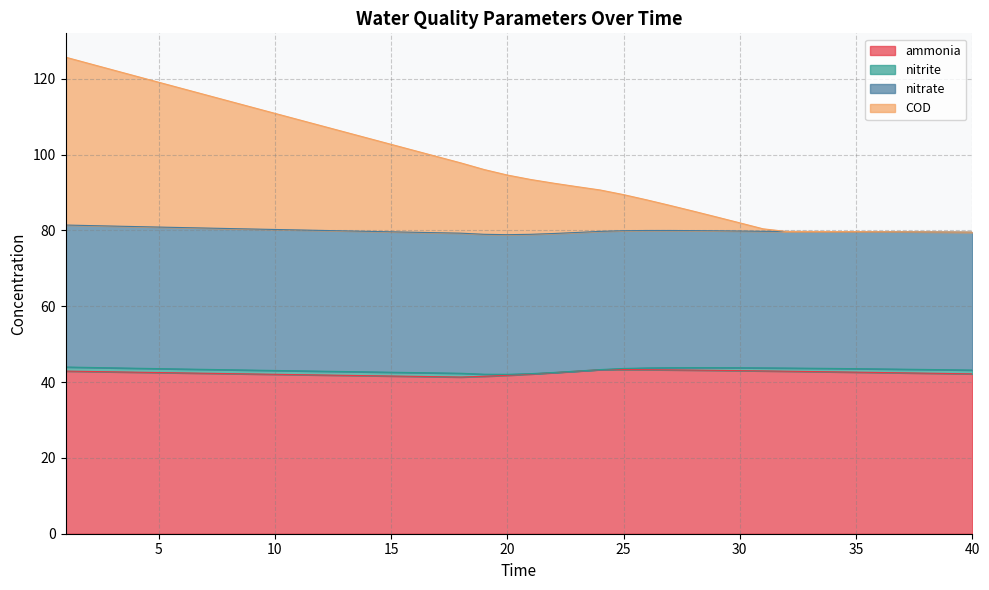

What is the difference between the second highest and minimum values in the COD series?

44.5